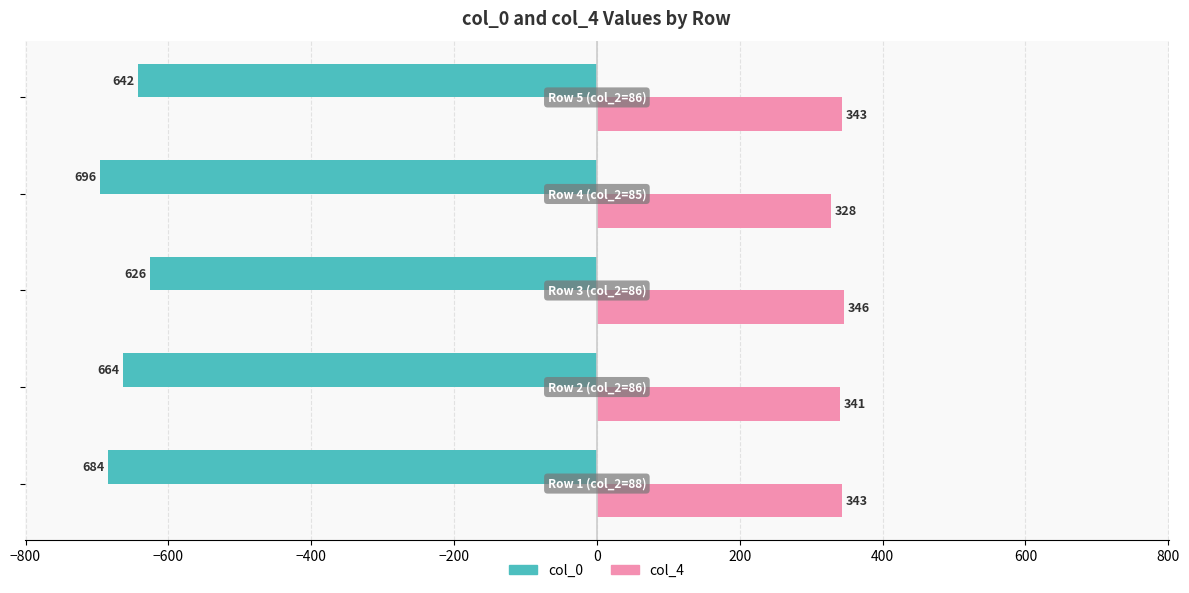

What is the maximum value for col_4?

346